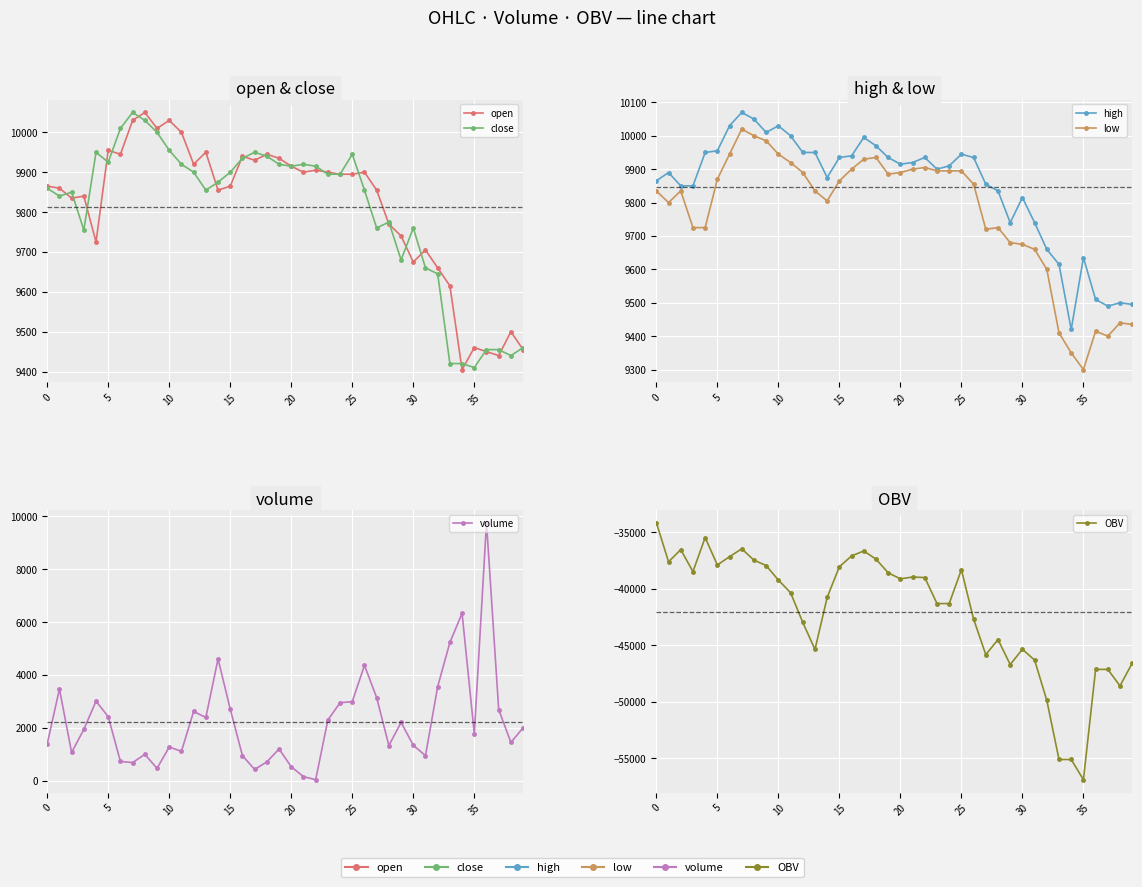

True or false: open and low intersect in this chart.

False